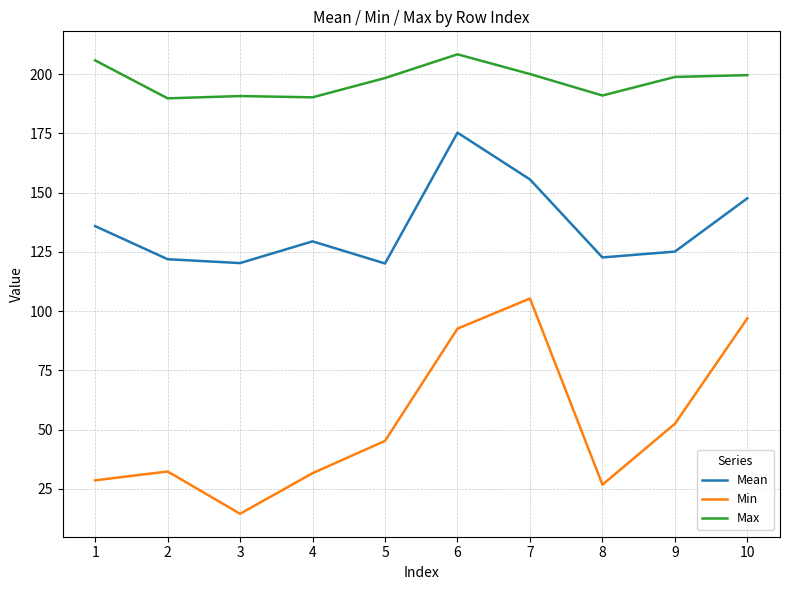

At which category does the chart reach its peak across all series?

6